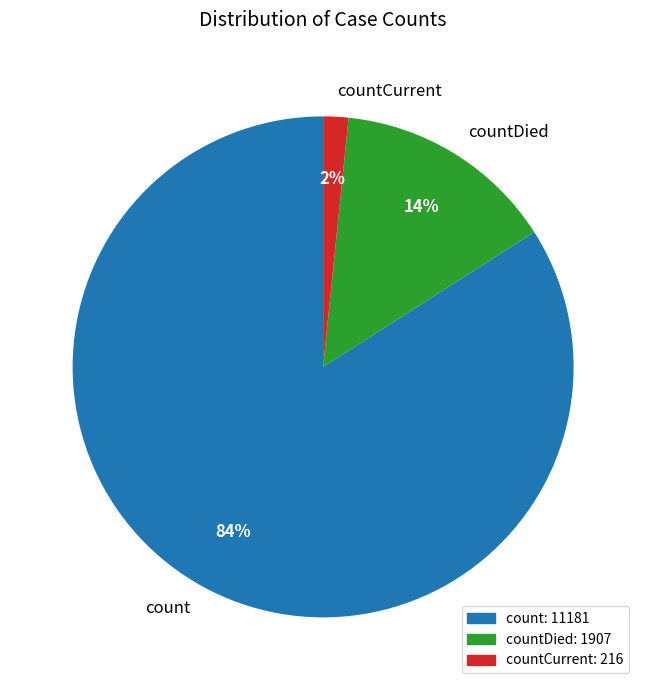

Is there any slice that represents more than half of the pie?

Yes